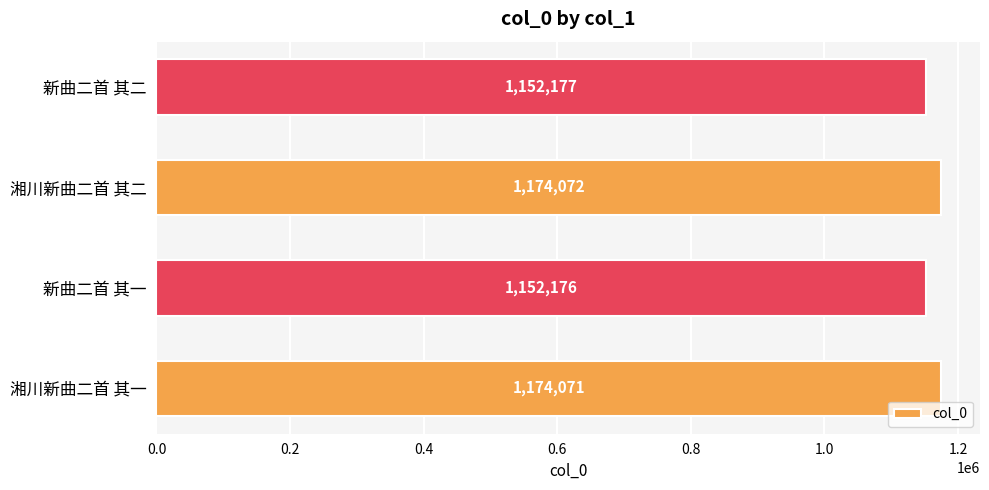

What is the sum of all values?

4652496